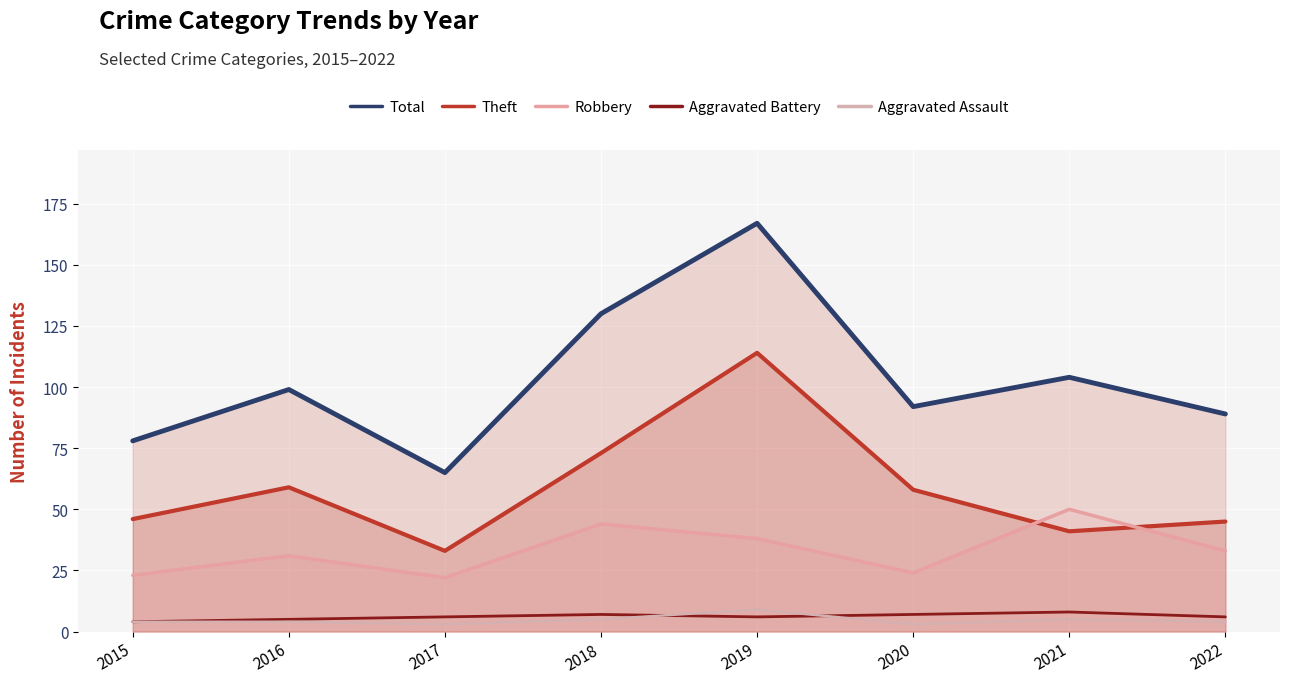

Where is the first local minimum for Theft?

2017